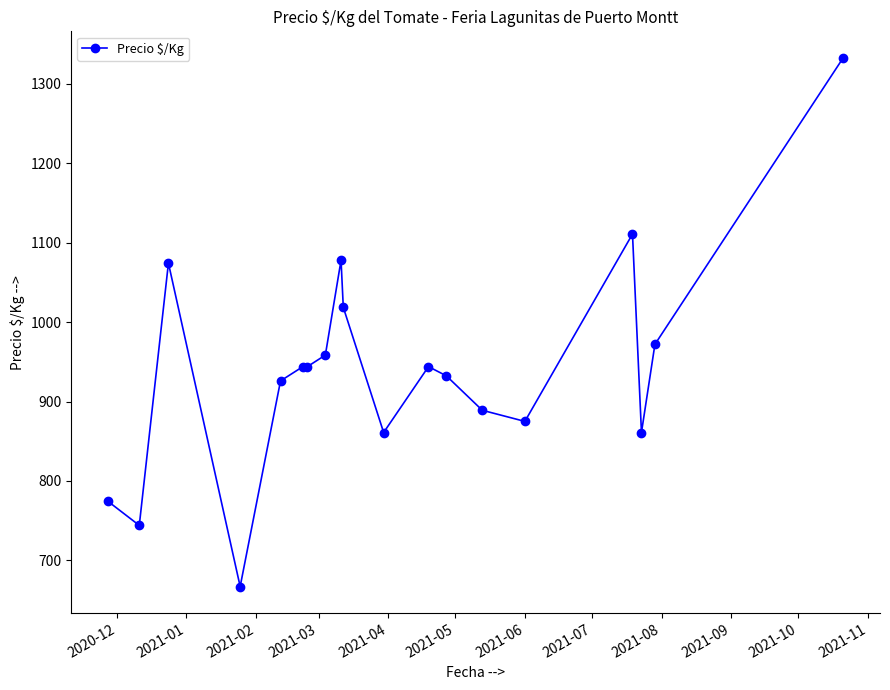

How many data points are less than 944?

9